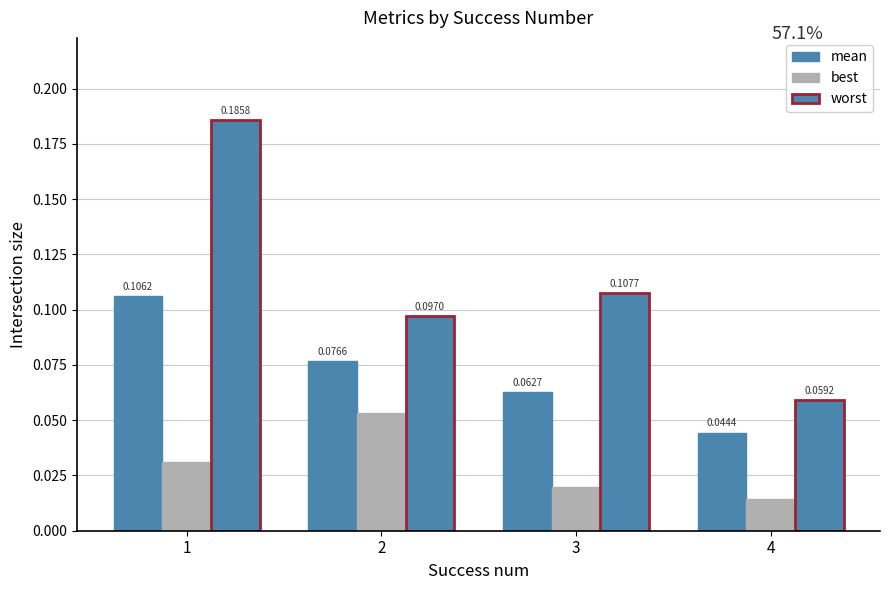

What is the sum of all best values?

0.1